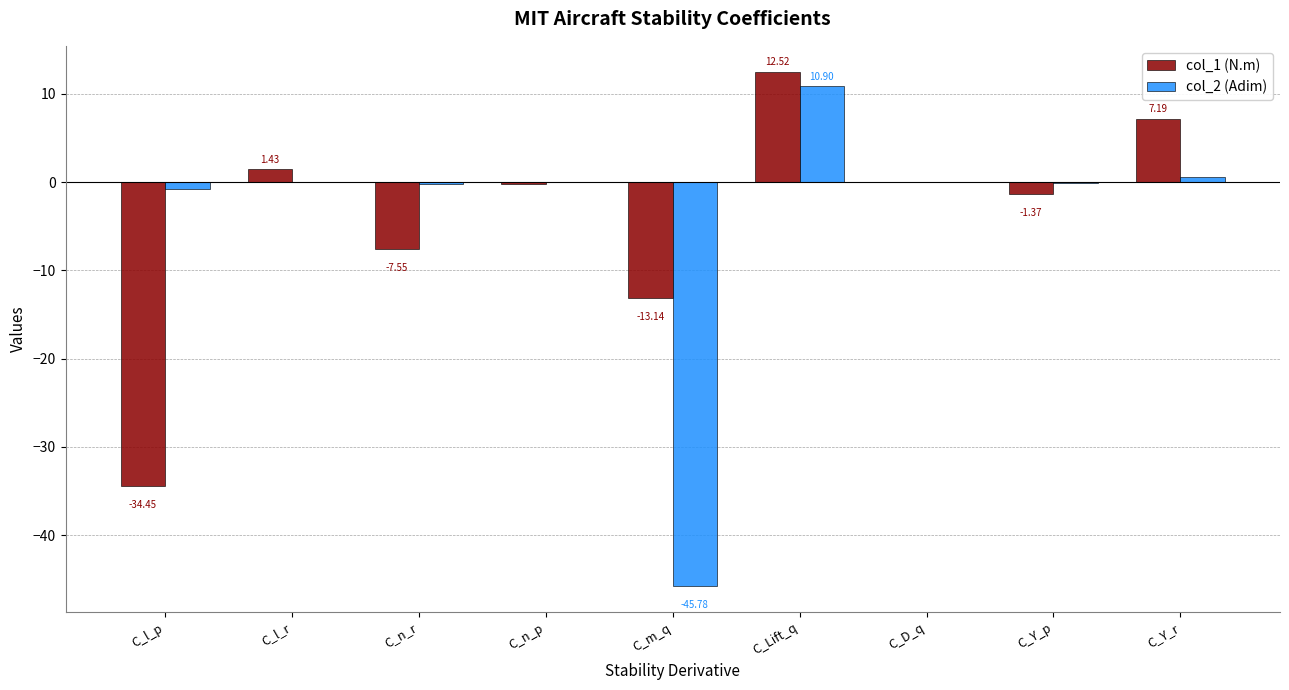

What is the average value of the col_2 (Adim) series?

-3.9